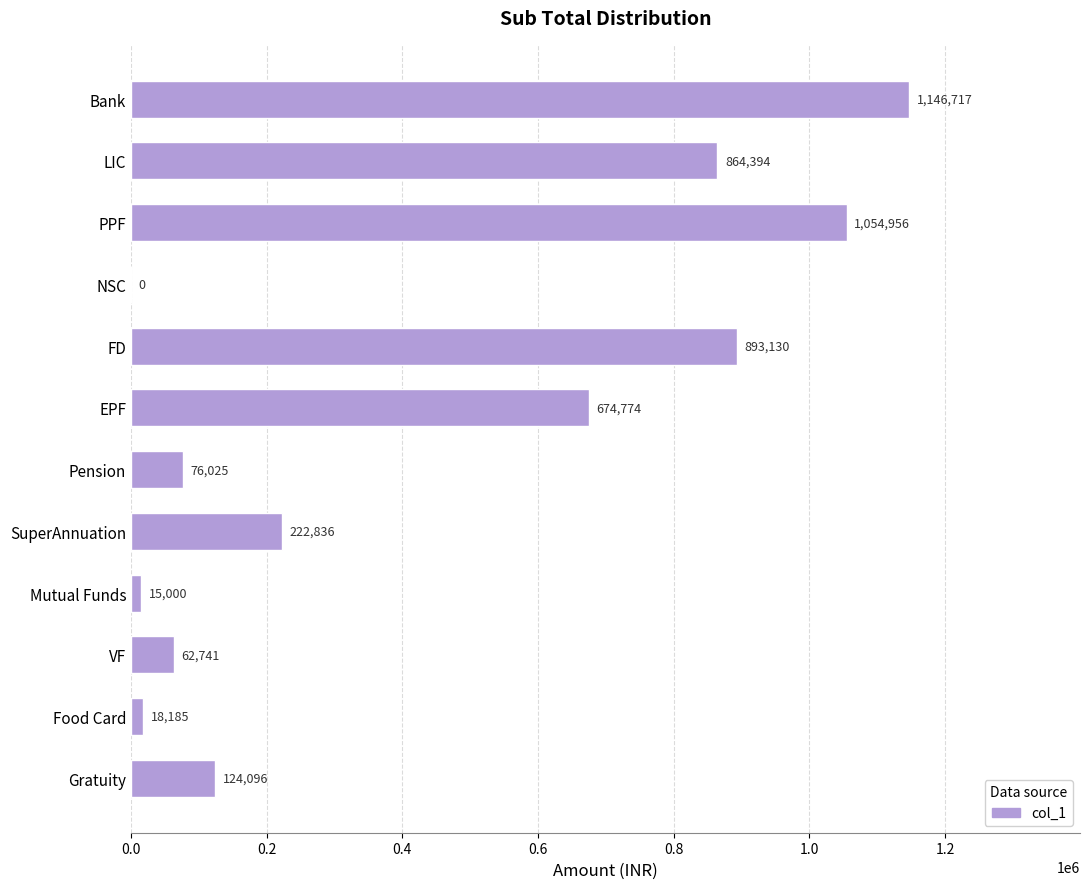

Is it true that the value at Bank is 483985.0?

False